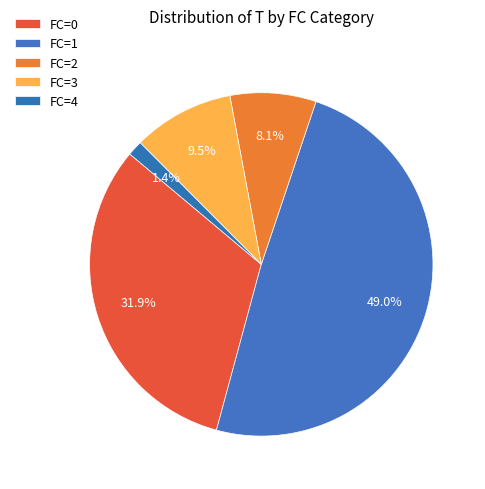

Is there any slice that represents more than half of the pie?

No